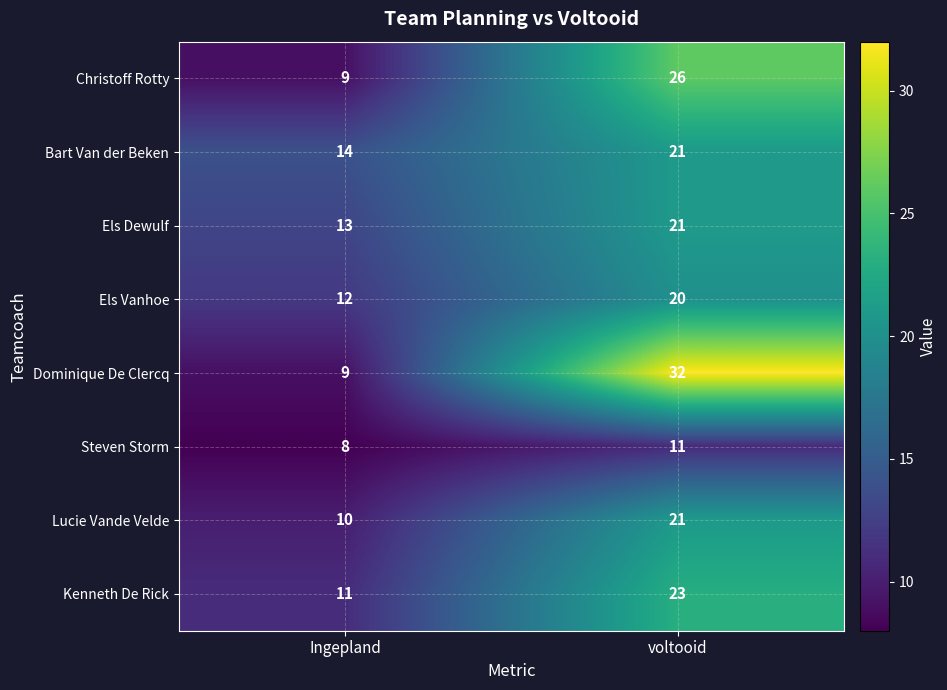

At which category is the sum across all series the highest?

voltooid